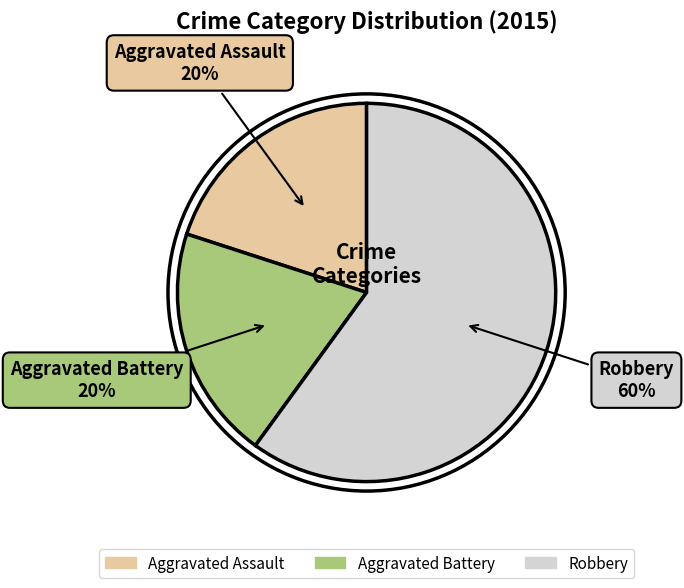

The Aggravated Assault slice represents 20% of the pie. True or false?

True